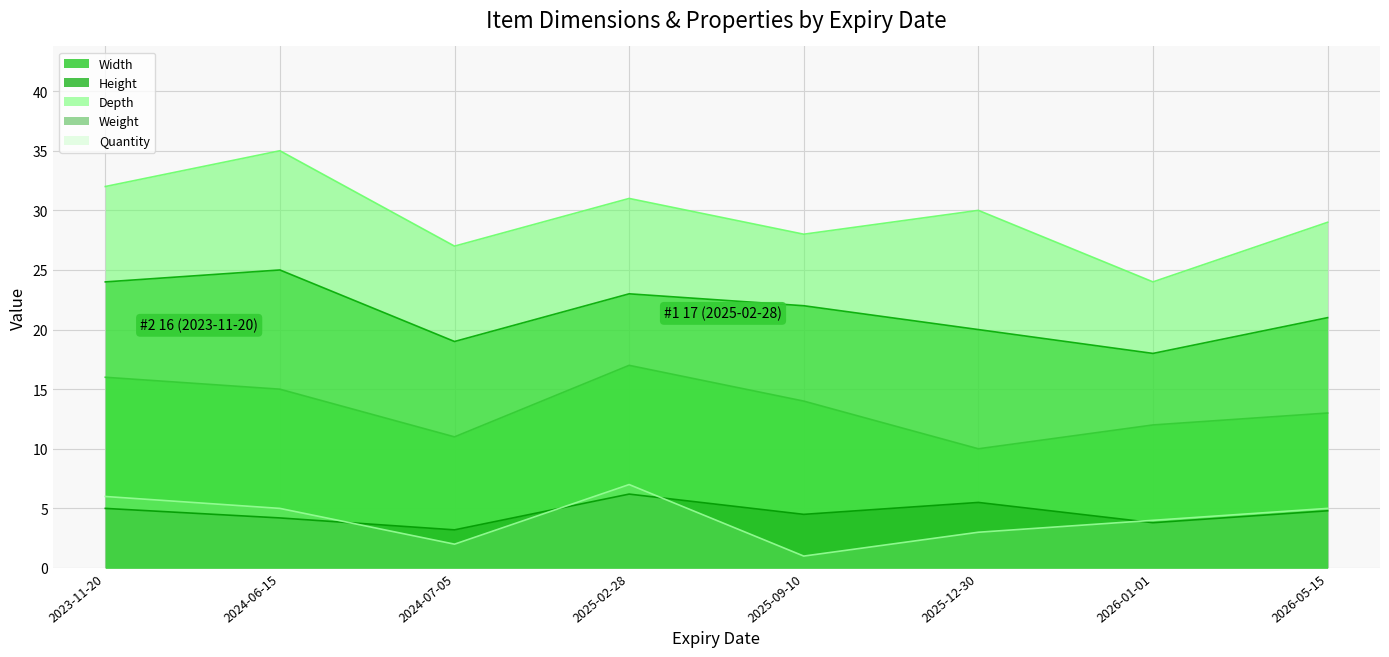

Between 2025-09-10 and 2025-12-30, which series saw the biggest shift?

Width